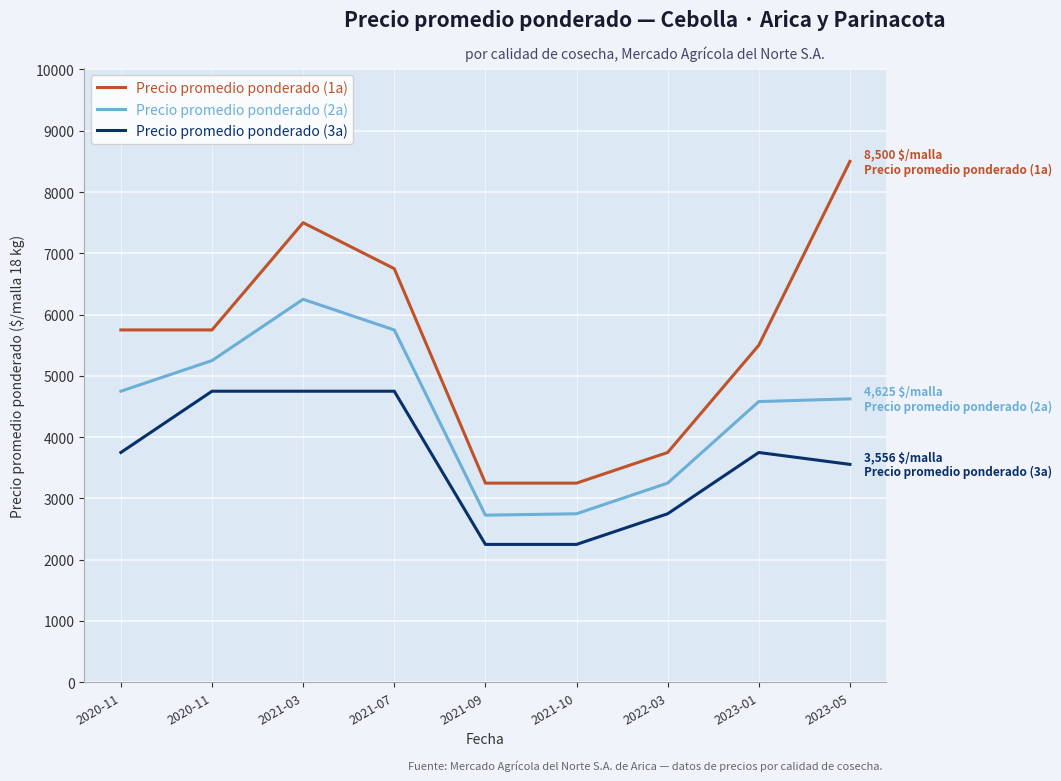

Is this an area chart (filled region under the line)?

No